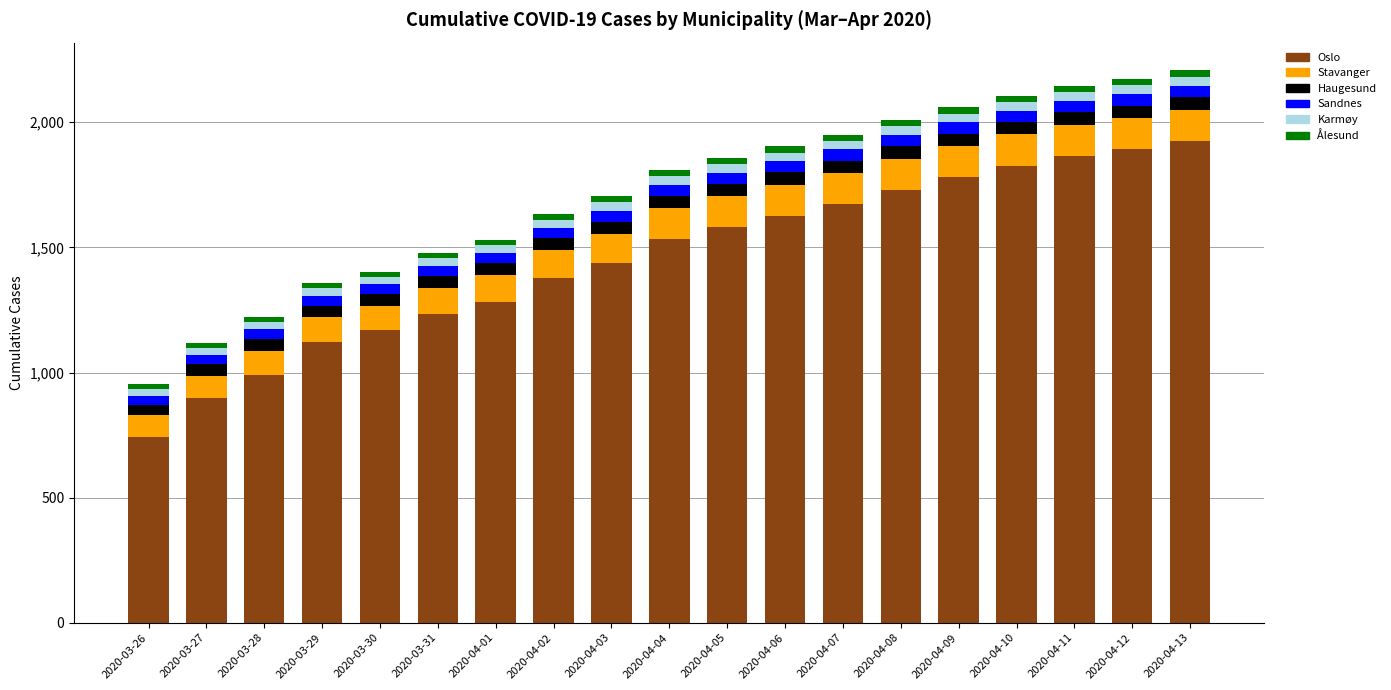

What is the highest value of the Oslo series?

1926